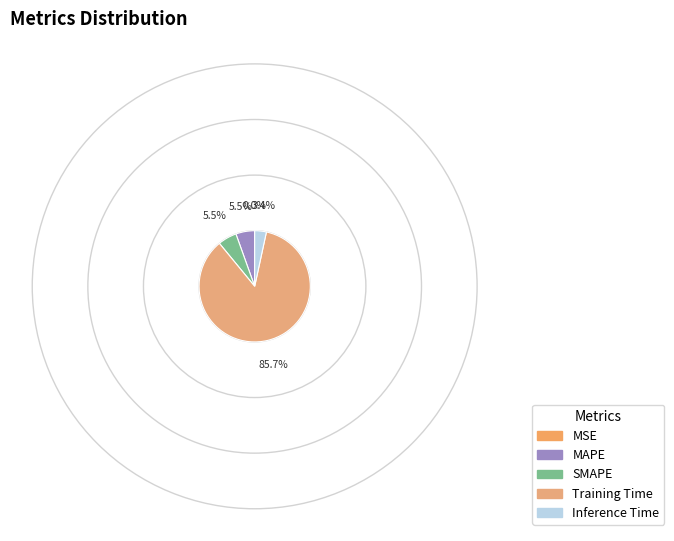

To the nearest percent, what is the average slice percentage?

20%